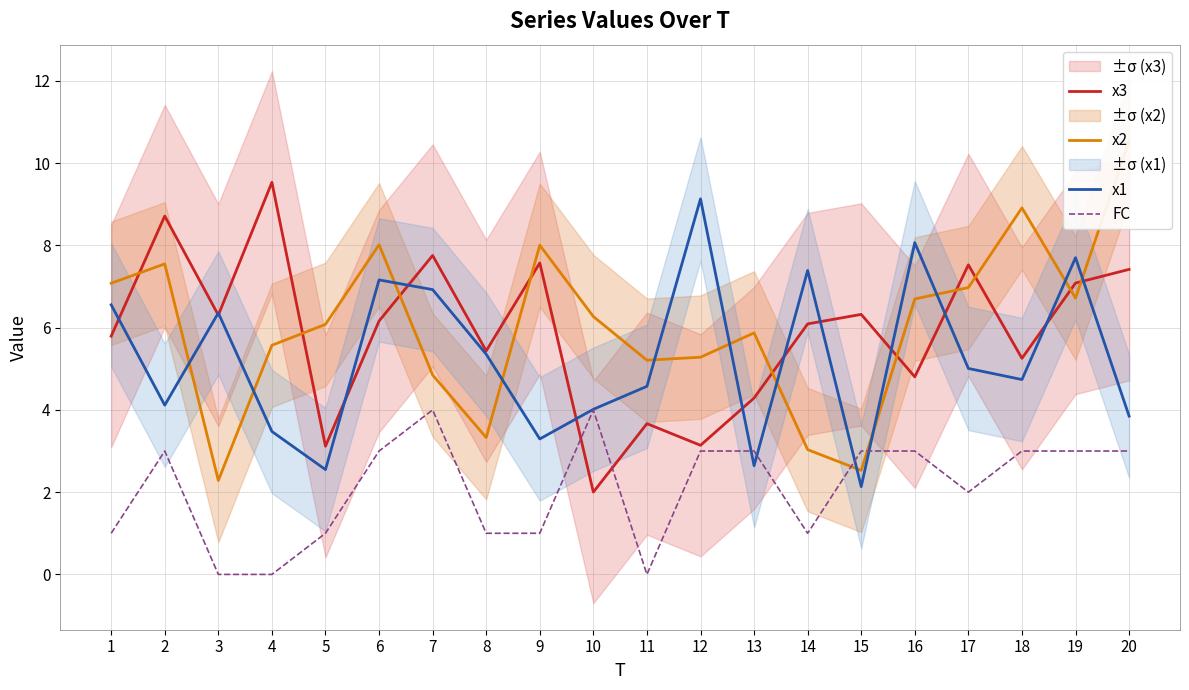

Is the value of x2 at 10 greater than the value of FC at 6?

Yes